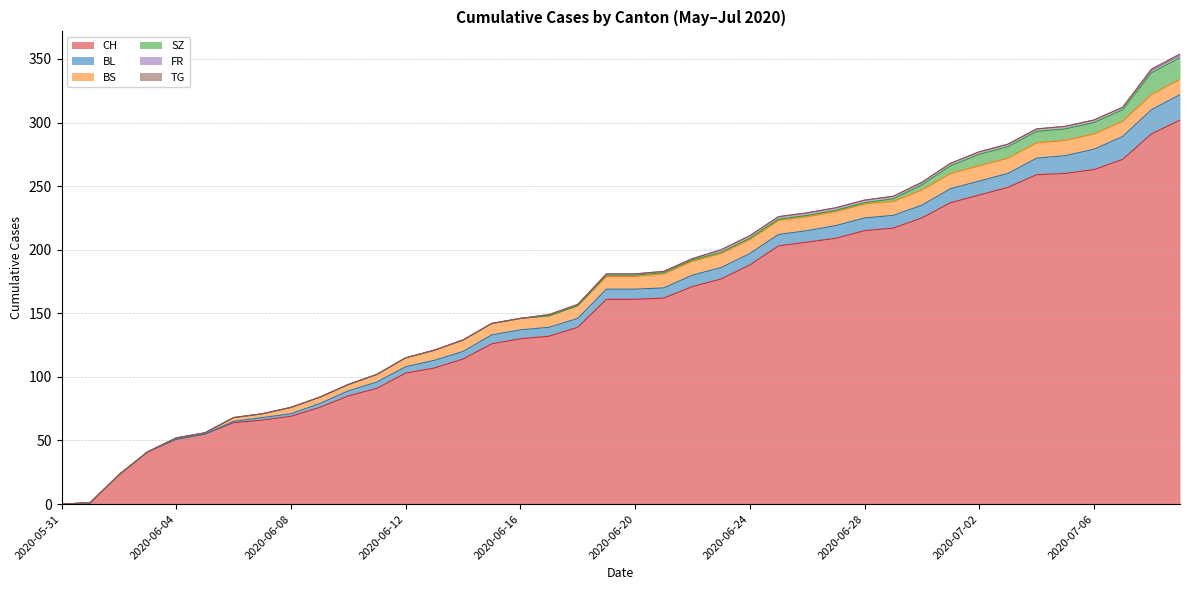

Reading right to left, transcribe all the data shown in this chart.

CH: 2020-07-09=302	2020-07-08=291	2020-07-07=271	2020-07-06=263	2020-07-05=260	2020-07-04=259	2020-07-03=249	2020-07-02=243	2020-07-01=237	2020-06-30=225	2020-06-29=217	2020-06-28=215	2020-06-27=209	2020-06-26=206	2020-06-25=203	2020-06-24=188	2020-06-23=177	2020-06-22=171	2020-06-21=162	2020-06-20=161	2020-06-19=161	2020-06-18=139	2020-06-17=132	2020-06-16=130	2020-06-15=126	2020-06-14=114	2020-06-13=107	2020-06-12=103	2020-06-11=91	2020-06-10=85	2020-06-09=76	2020-06-08=69	2020-06-07=66	2020-06-06=64	2020-06-05=55	2020-06-04=51	2020-06-03=41	2020-06-02=23	2020-06-01=1	2020-05-31=0
BL: 2020-07-09=20	2020-07-08=19	2020-07-07=18	2020-07-06=16	2020-07-05=14	2020-07-04=13	2020-07-03=11	2020-07-02=11	2020-07-01=11	2020-06-30=10	2020-06-29=10	2020-06-28=10	2020-06-27=10	2020-06-26=9	2020-06-25=9	2020-06-24=9	2020-06-23=9	2020-06-22=9	2020-06-21=8	2020-06-20=8	2020-06-19=8	2020-06-18=7	2020-06-17=7	2020-06-16=7	2020-06-15=7	2020-06-14=6	2020-06-13=6	2020-06-12=5	2020-06-11=5	2020-06-10=4	2020-06-09=3	2020-06-08=2	2020-06-07=2	2020-06-06=1	2020-06-05=0	2020-06-04=0	2020-06-03=0	2020-06-02=0	2020-06-01=0	2020-05-31=0
BS: 2020-07-09=12	2020-07-08=12	2020-07-07=12	2020-07-06=12	2020-07-05=12	2020-07-04=12	2020-07-03=12	2020-07-02=12	2020-07-01=12	2020-06-30=12	2020-06-29=11	2020-06-28=11	2020-06-27=11	2020-06-26=11	2020-06-25=11	2020-06-24=11	2020-06-23=11	2020-06-22=11	2020-06-21=11	2020-06-20=10	2020-06-19=10	2020-06-18=10	2020-06-17=9	2020-06-16=9	2020-06-15=9	2020-06-14=9	2020-06-13=8	2020-06-12=7	2020-06-11=6	2020-06-10=5	2020-06-09=5	2020-06-08=5	2020-06-07=3	2020-06-06=3	2020-06-05=1	2020-06-04=1	2020-06-03=0	2020-06-02=0	2020-06-01=0	2020-05-31=0
SZ: 2020-07-09=17	2020-07-08=17	2020-07-07=9	2020-07-06=9	2020-07-05=9	2020-07-04=9	2020-07-03=9	2020-07-02=9	2020-07-01=6	2020-06-30=4	2020-06-29=2	2020-06-28=1	2020-06-27=1	2020-06-26=1	2020-06-25=1	2020-06-24=1	2020-06-23=1	2020-06-22=1	2020-06-21=1	2020-06-20=1	2020-06-19=1	2020-06-18=0	2020-06-17=0	2020-06-16=0	2020-06-15=0	2020-06-14=0	2020-06-13=0	2020-06-12=0	2020-06-11=0	2020-06-10=0	2020-06-09=0	2020-06-08=0	2020-06-07=0	2020-06-06=0	2020-06-05=0	2020-06-04=0	2020-06-03=0	2020-06-02=0	2020-06-01=0	2020-05-31=0
FR: 2020-07-09=2	2020-07-08=2	2020-07-07=2	2020-07-06=2	2020-07-05=2	2020-07-04=2	2020-07-03=2	2020-07-02=2	2020-07-01=2	2020-06-30=2	2020-06-29=2	2020-06-28=2	2020-06-27=2	2020-06-26=2	2020-06-25=2	2020-06-24=2	2020-06-23=2	2020-06-22=1	2020-06-21=1	2020-06-20=1	2020-06-19=1	2020-06-18=1	2020-06-17=1	2020-06-16=0	2020-06-15=0	2020-06-14=0	2020-06-13=0	2020-06-12=0	2020-06-11=0	2020-06-10=0	2020-06-09=0	2020-06-08=0	2020-06-07=0	2020-06-06=0	2020-06-05=0	2020-06-04=0	2020-06-03=0	2020-06-02=0	2020-06-01=0	2020-05-31=0
TG: 2020-07-09=1	2020-07-08=1	2020-07-07=0	2020-07-06=0	2020-07-05=0	2020-07-04=0	2020-07-03=0	2020-07-02=0	2020-07-01=0	2020-06-30=0	2020-06-29=0	2020-06-28=0	2020-06-27=0	2020-06-26=0	2020-06-25=0	2020-06-24=0	2020-06-23=0	2020-06-22=0	2020-06-21=0	2020-06-20=0	2020-06-19=0	2020-06-18=0	2020-06-17=0	2020-06-16=0	2020-06-15=0	2020-06-14=0	2020-06-13=0	2020-06-12=0	2020-06-11=0	2020-06-10=0	2020-06-09=0	2020-06-08=0	2020-06-07=0	2020-06-06=0	2020-06-05=0	2020-06-04=0	2020-06-03=0	2020-06-02=0	2020-06-01=0	2020-05-31=0